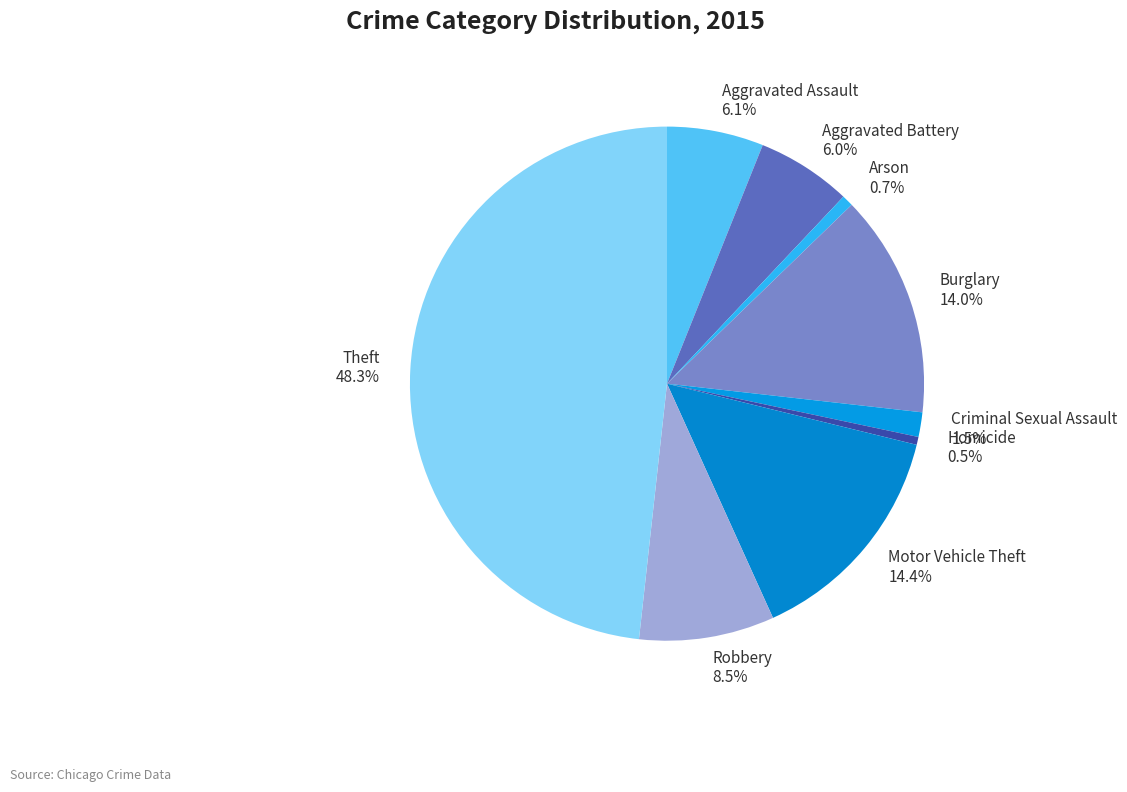

To the nearest percent, what is the average slice percentage?

11%